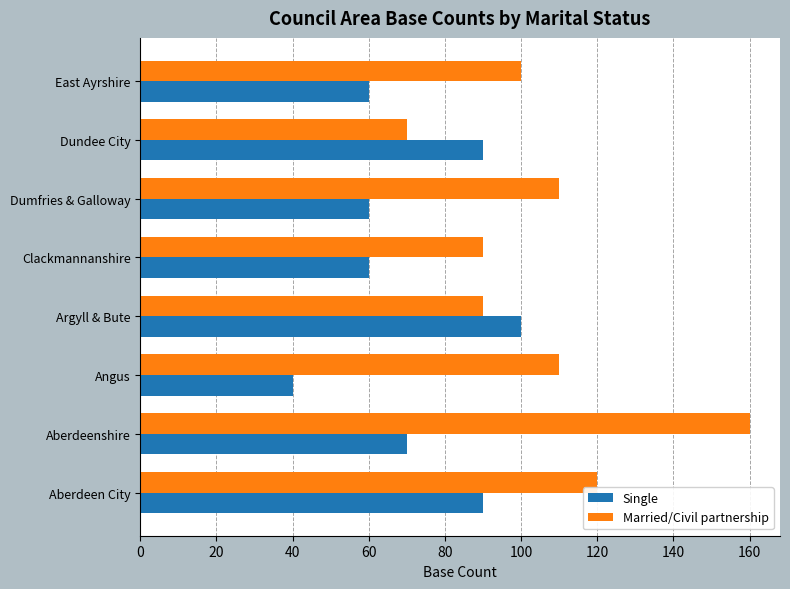

At how many categories does at least one series exceed 67?

8